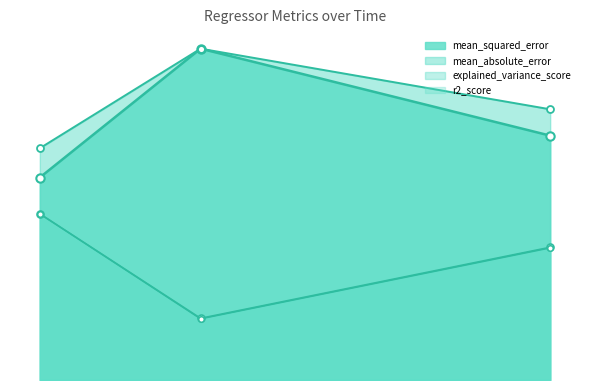

At how many categories does at least one series exceed 0?

3